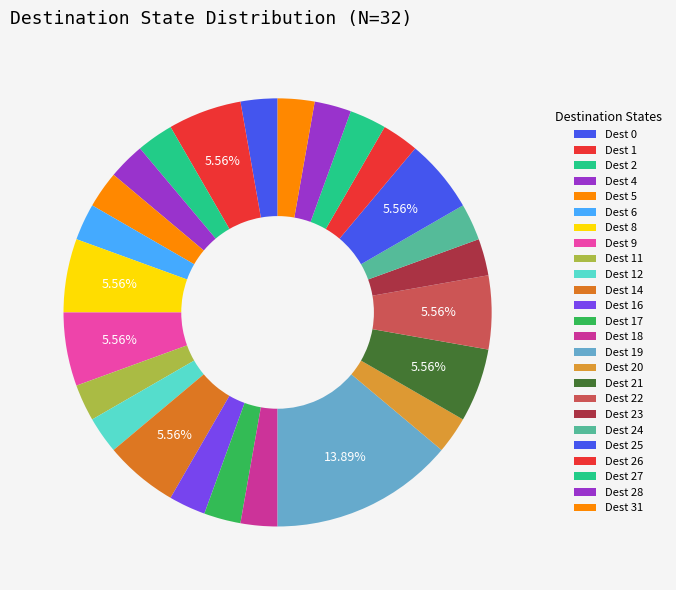

How many slices are in this pie chart?

25